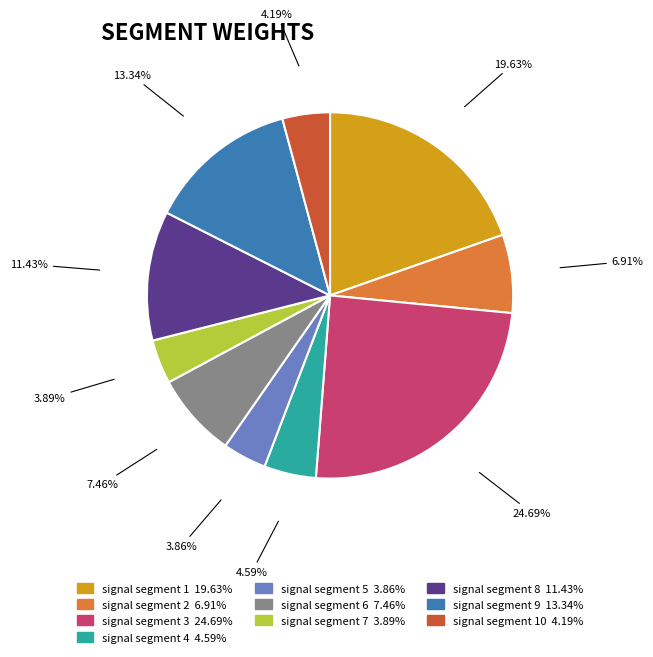

Count the number of slices in the pie.

10